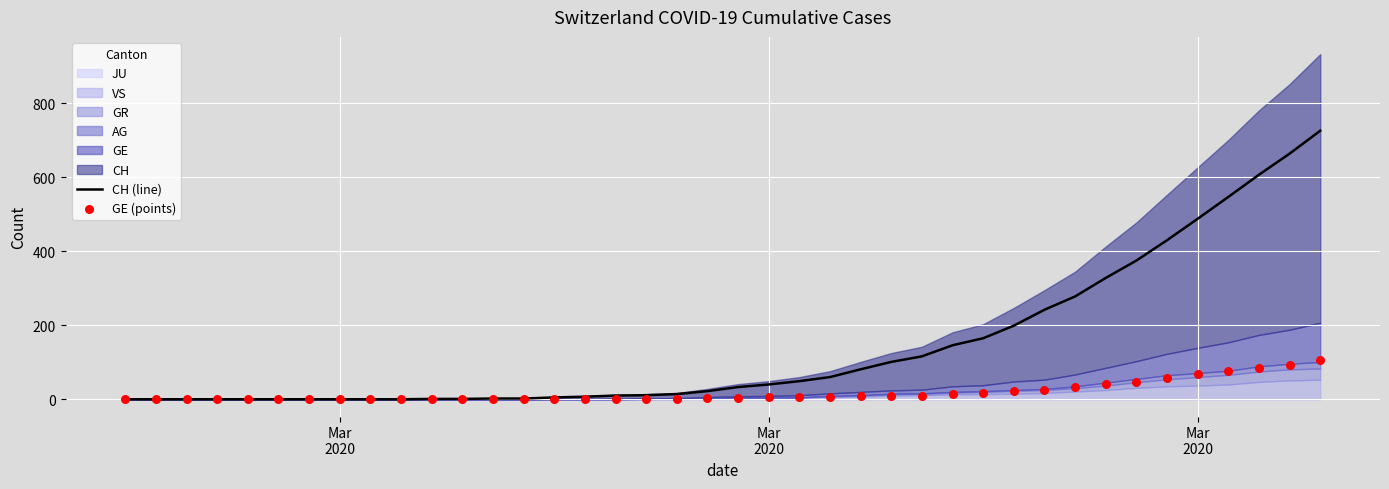

Which series has the largest total across all categories?

CH (line)